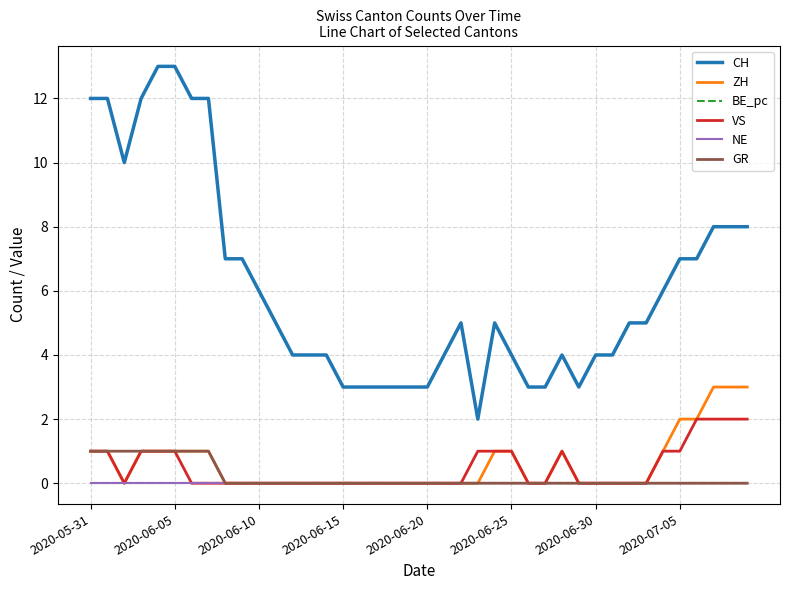

True or false: CH and GR cross at least once.

False